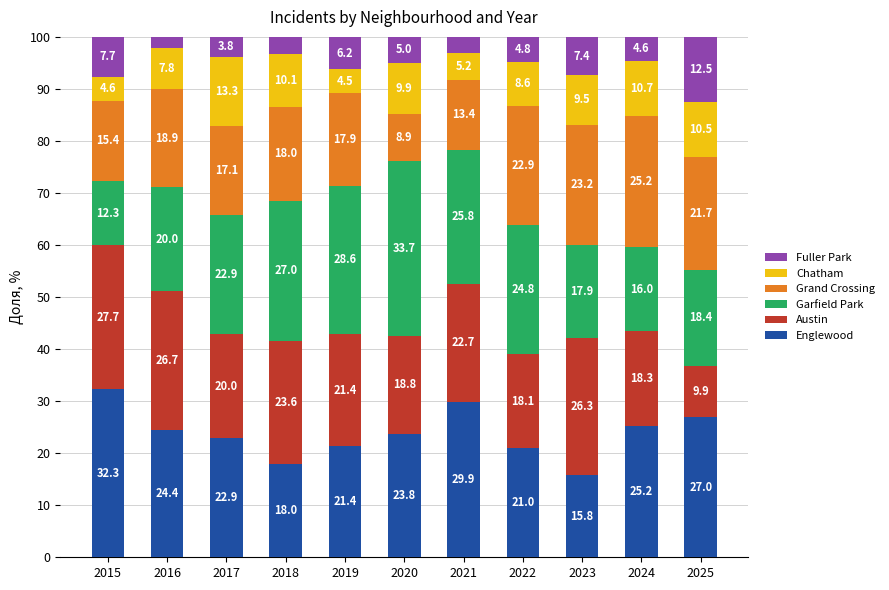

What is the average value of the Englewood series?

23.8